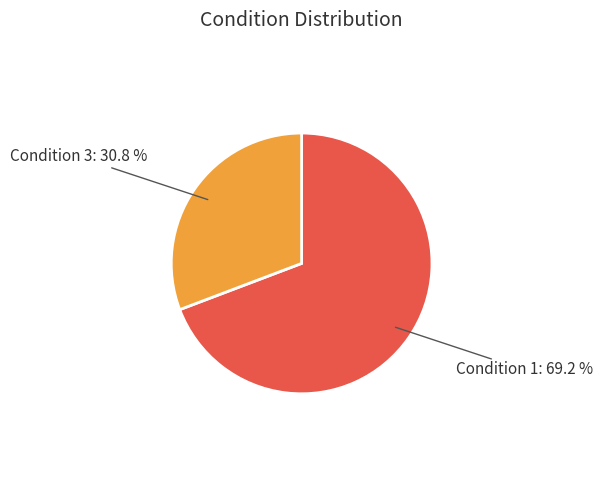

Rank the categories by value from lowest to highest.

Condition 3, Condition 1